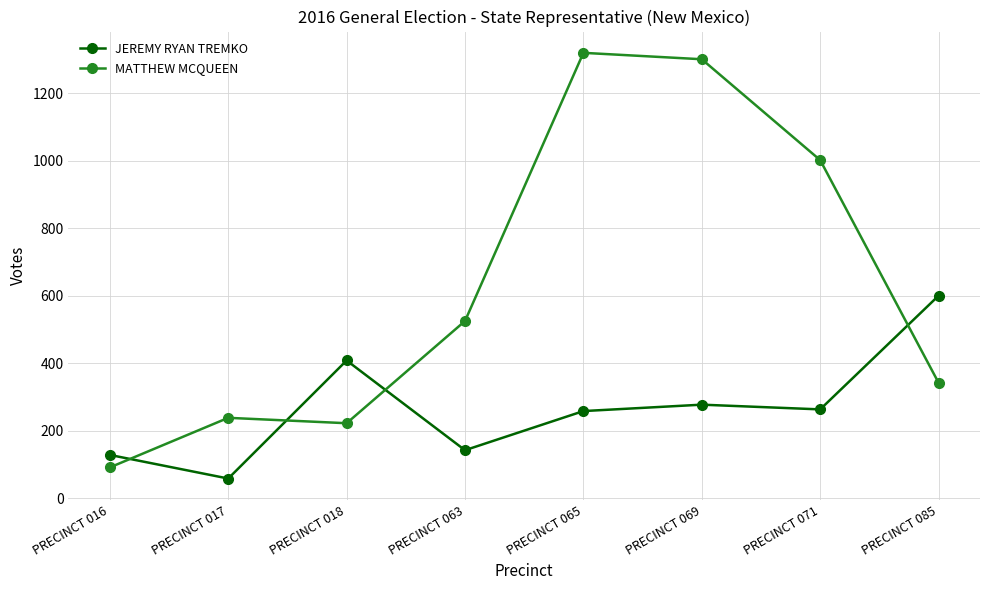

What is the value of the MATTHEW MCQUEEN point at the 1st from the left?

91